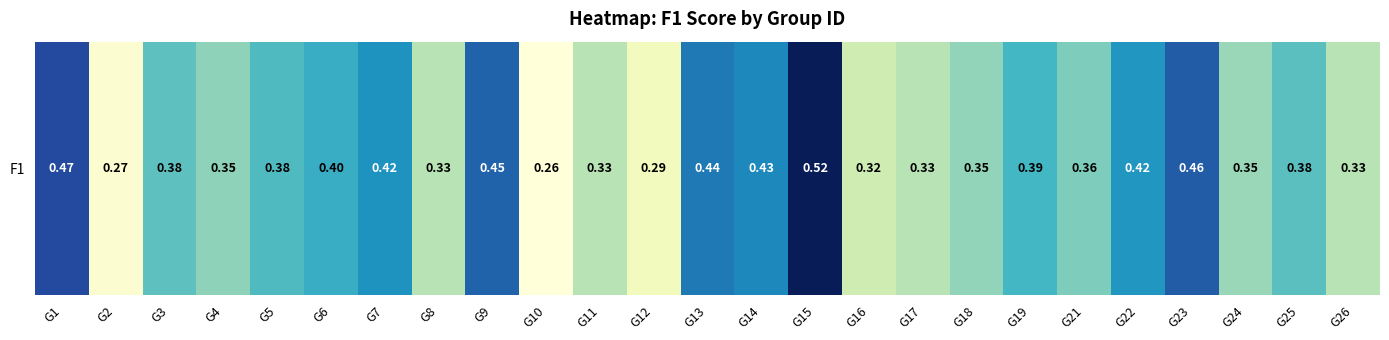

How many values are between 0 and 1?

25